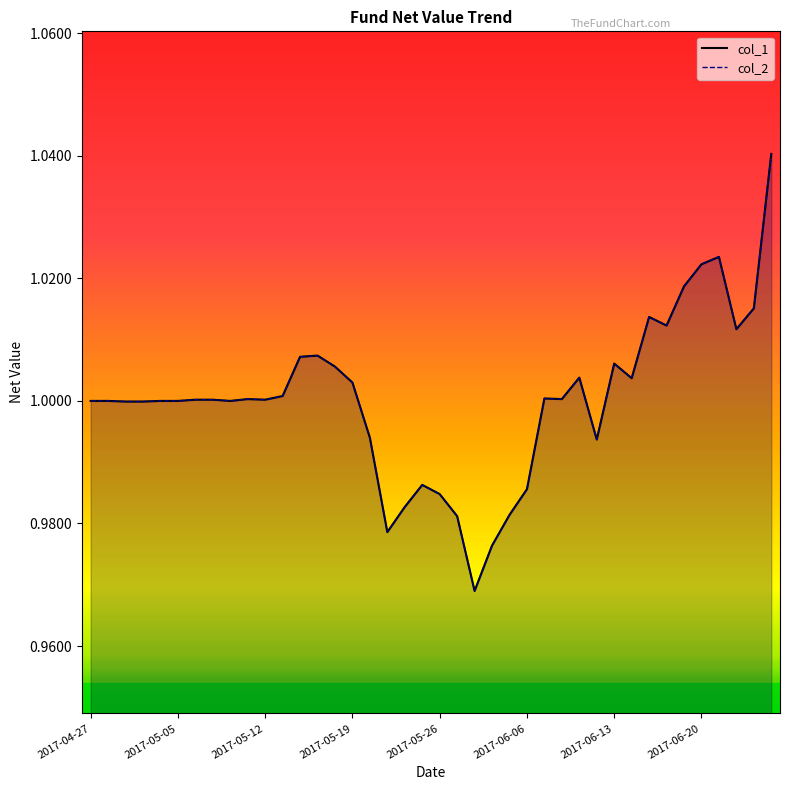

True or false: col_1 and col_2 cross at least once.

False